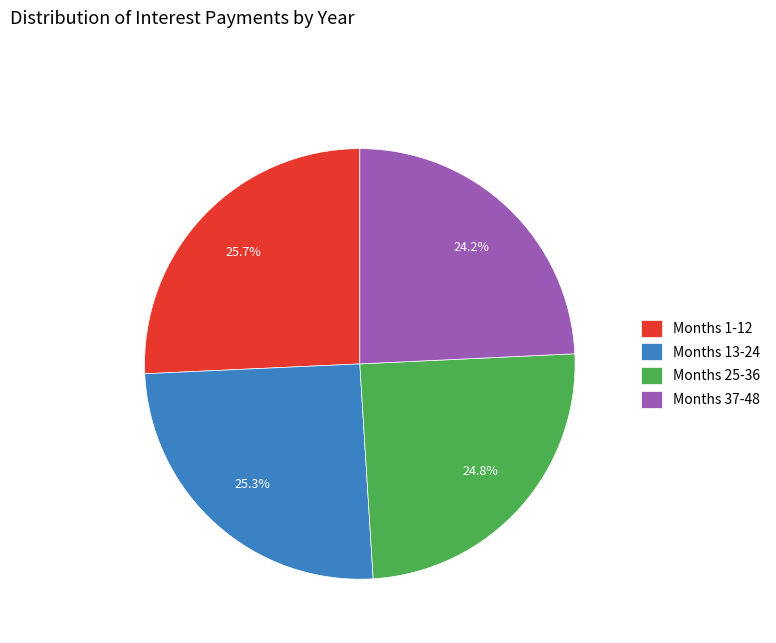

Approximately how many times larger is the value at Months 25-36 compared to Months 37-48?

1.0